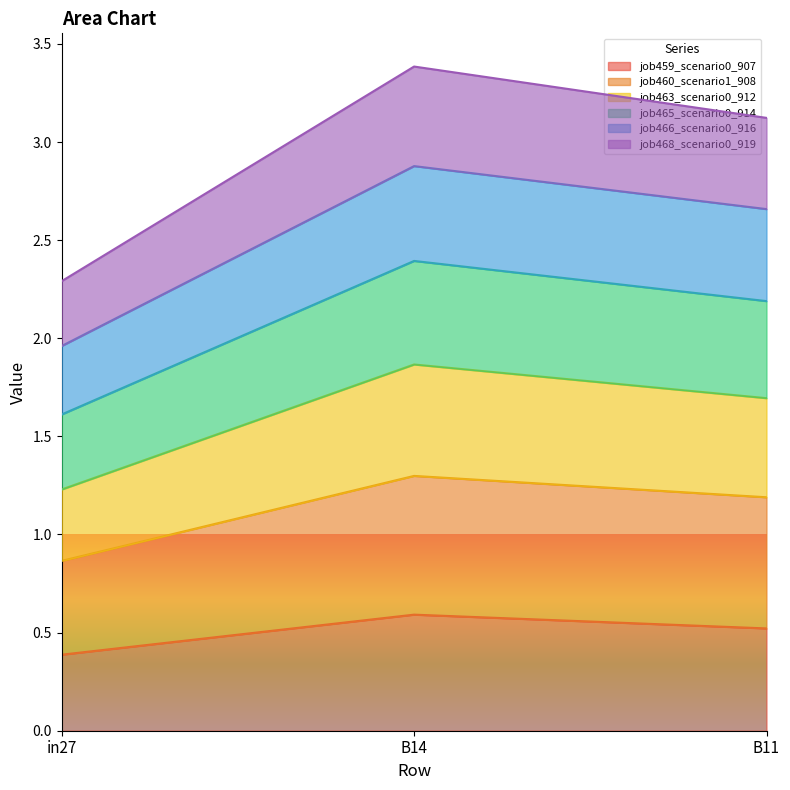

What is the greatest value displayed?

3.4